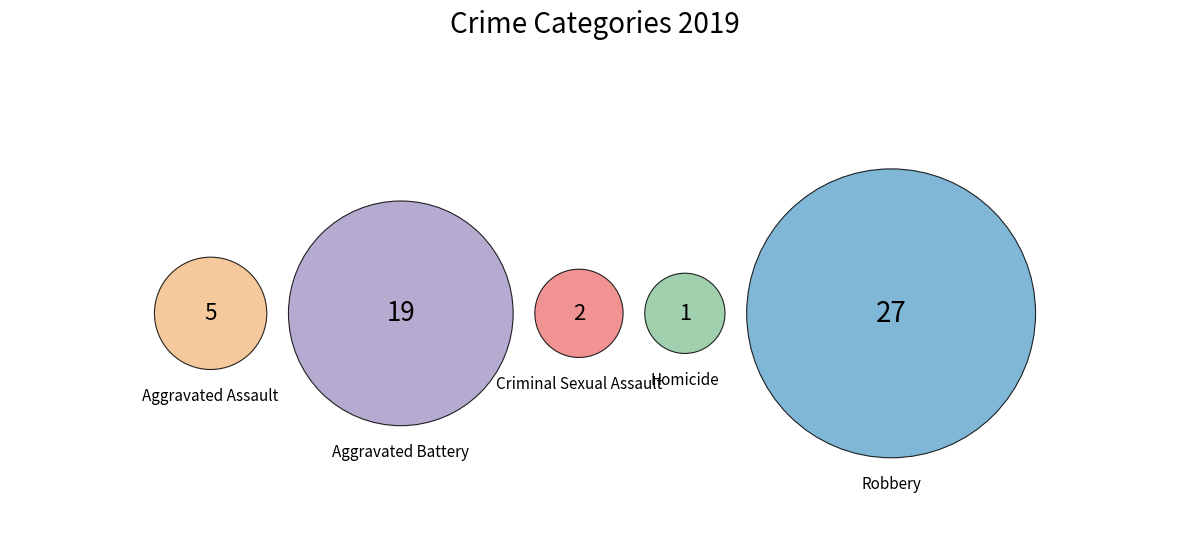

The Aggravated Assault slice represents 1% of the pie. True or false?

False